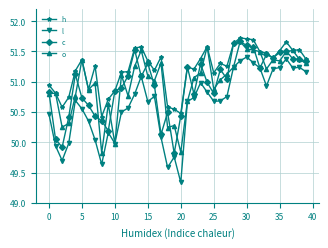

True or false: o and c cross at least once.

True